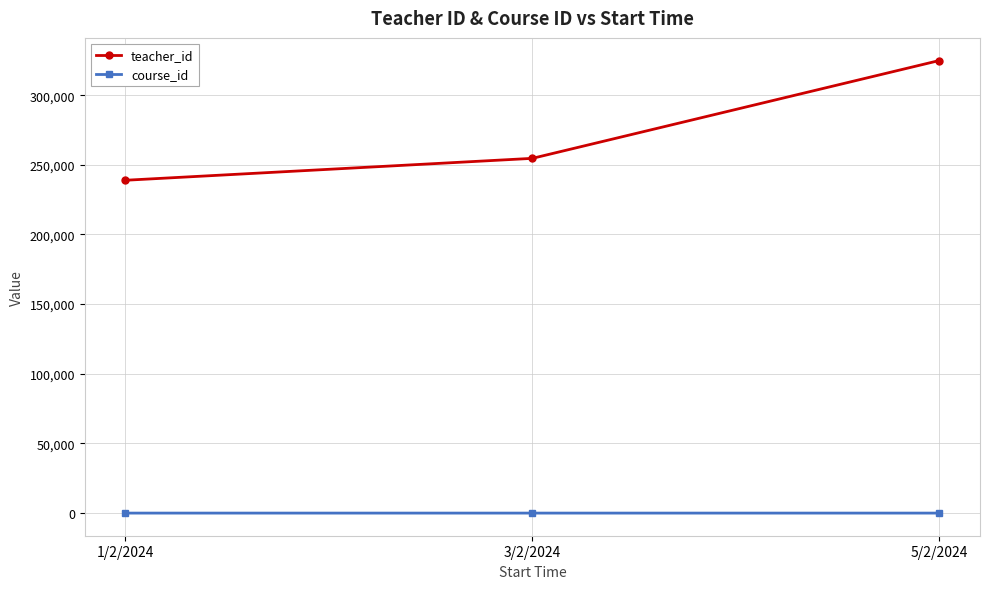

What is the lowest value of the teacher_id series?

238901